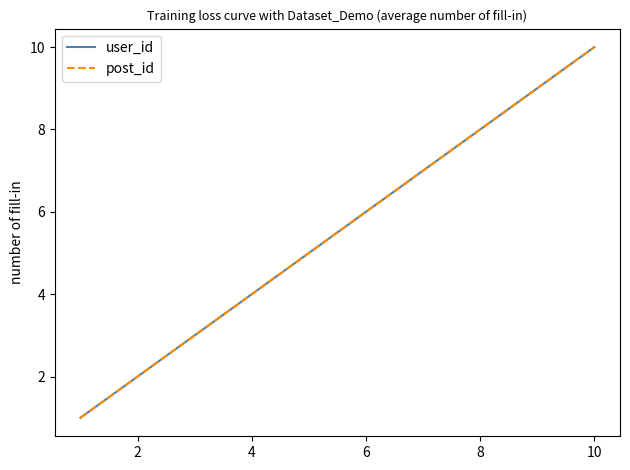

Does the chart have visible grid lines?

No